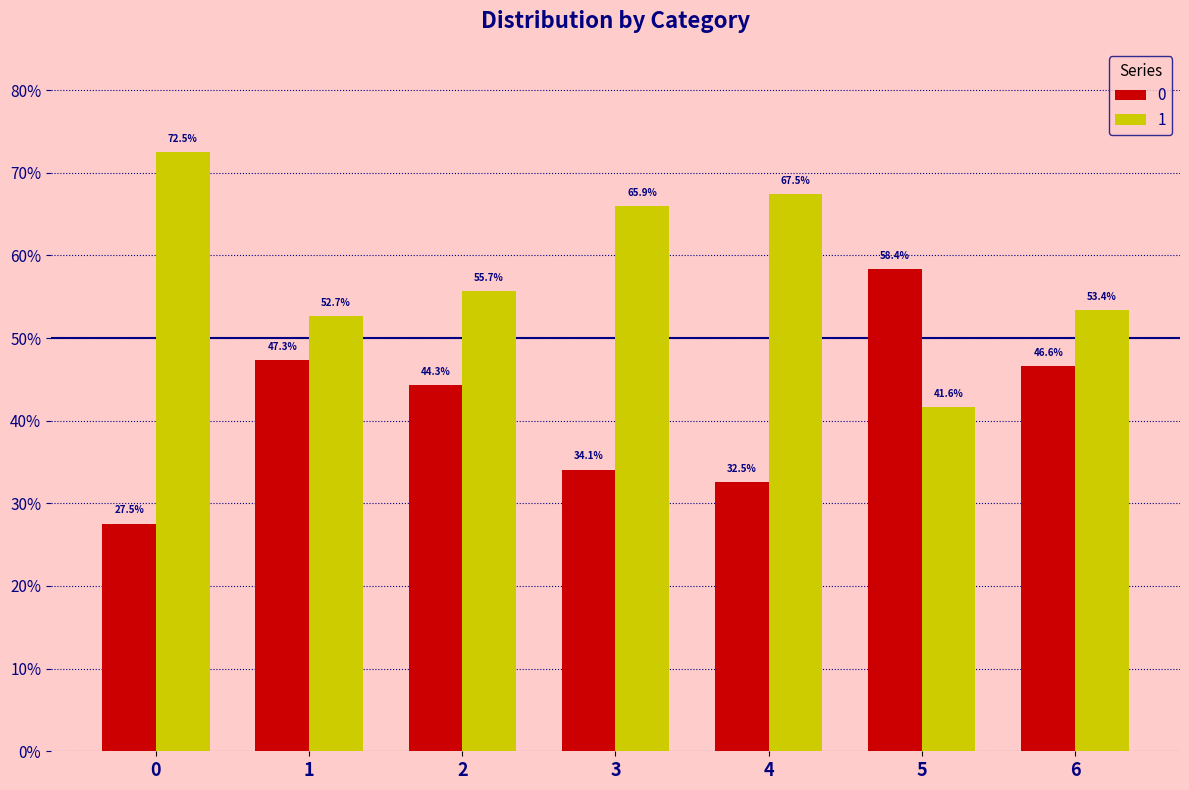

Count the 1 values in the range 0 to 1.

7